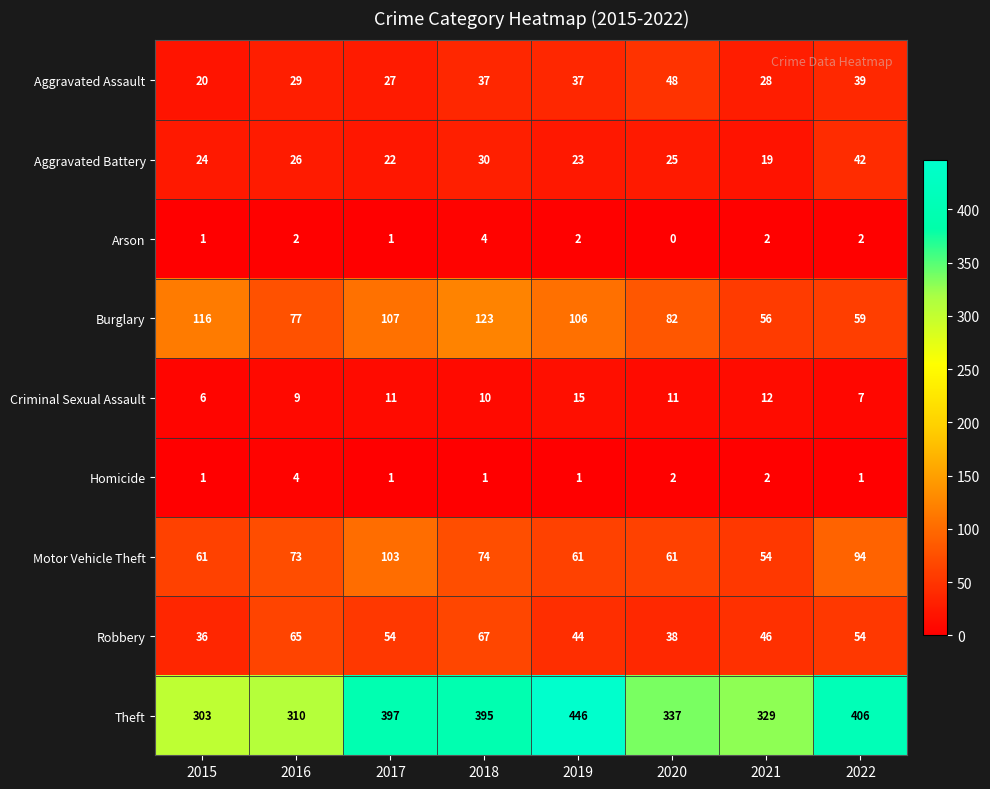

Count the number of categories in the chart.

8